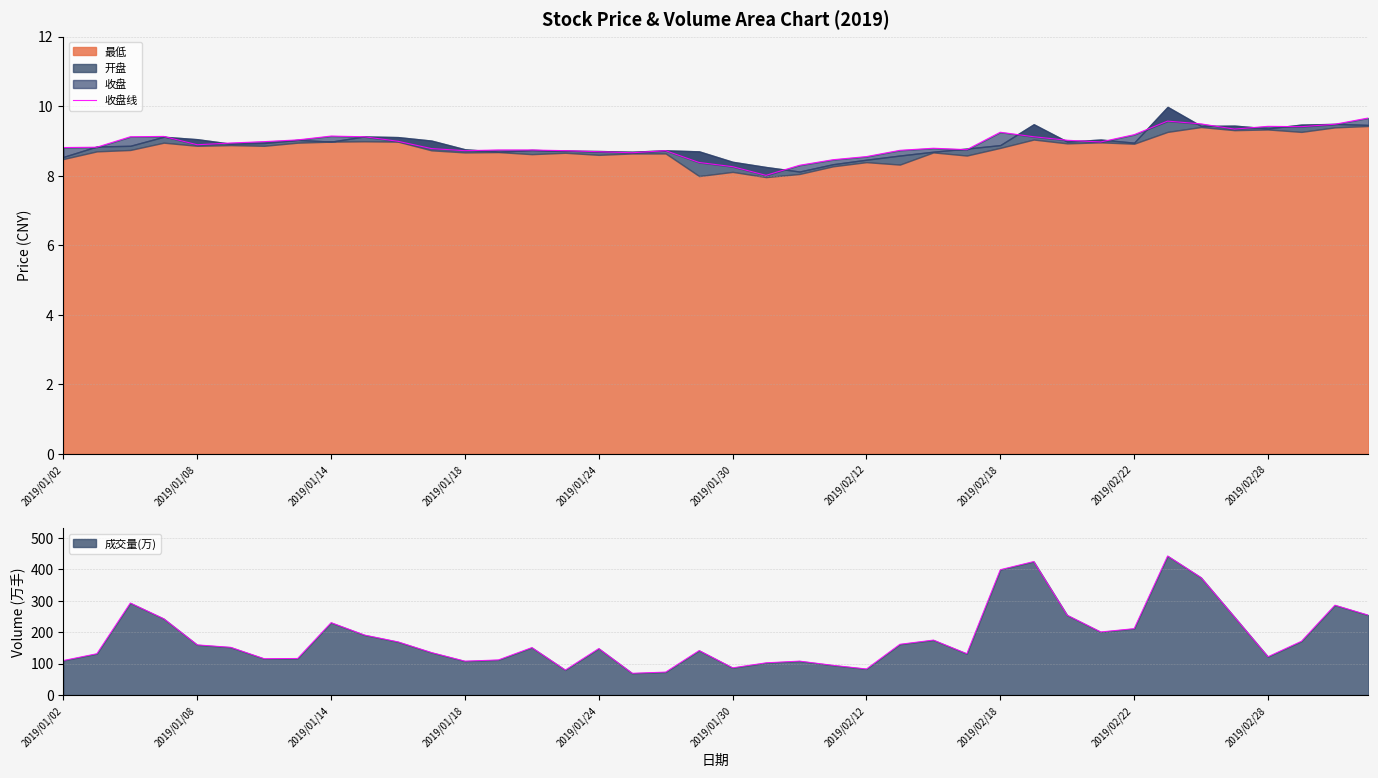

What is the average value?

8.9